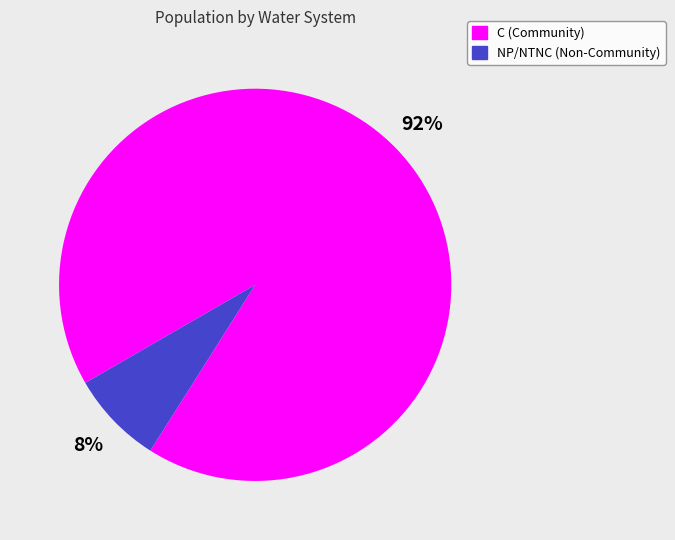

Does NP/NTNC (Non-Community) represent more than half of the total?

No